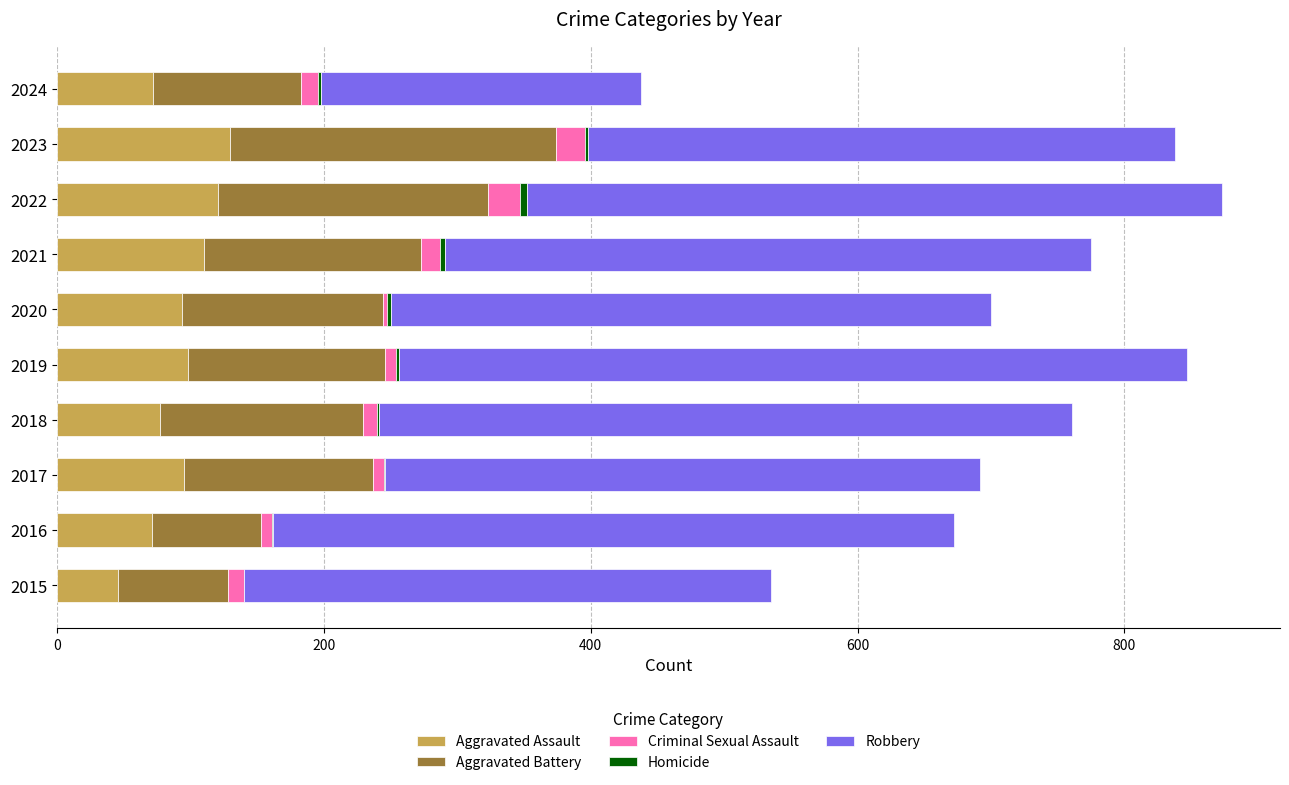

The Aggravated Assault series shows 110 at 2021. True or false?

True